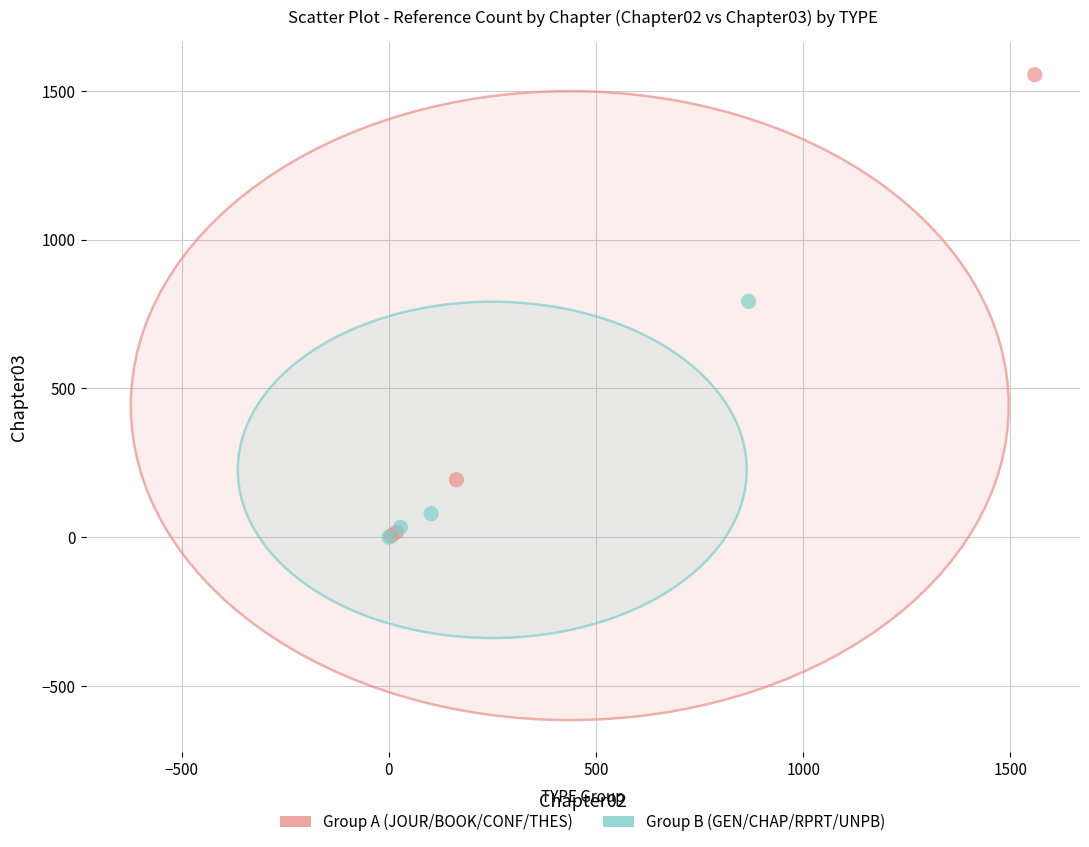

Which series has the widest spread of Y values?

Group A (JOUR/BOOK/CONF/THES)